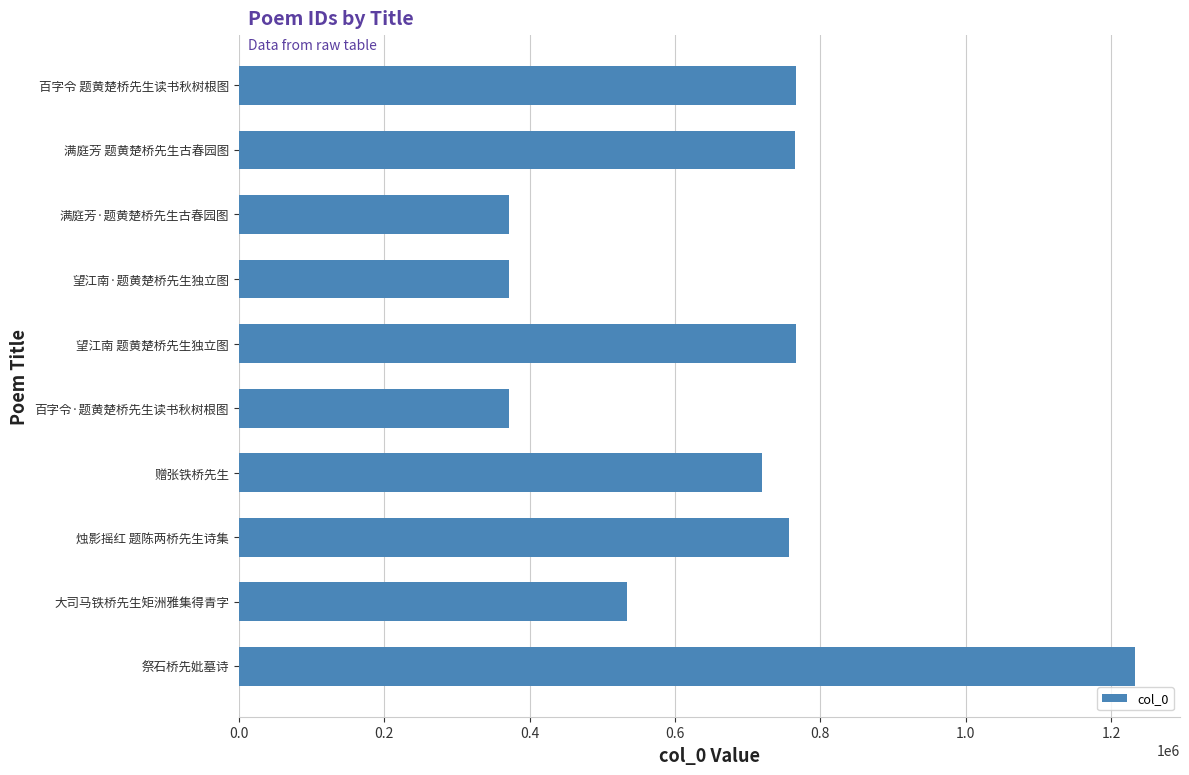

Approximately how many times larger is the value at 百字令 题黄楚桥先生读书秋树根图 compared to 祭石桥先妣墓诗?

0.6